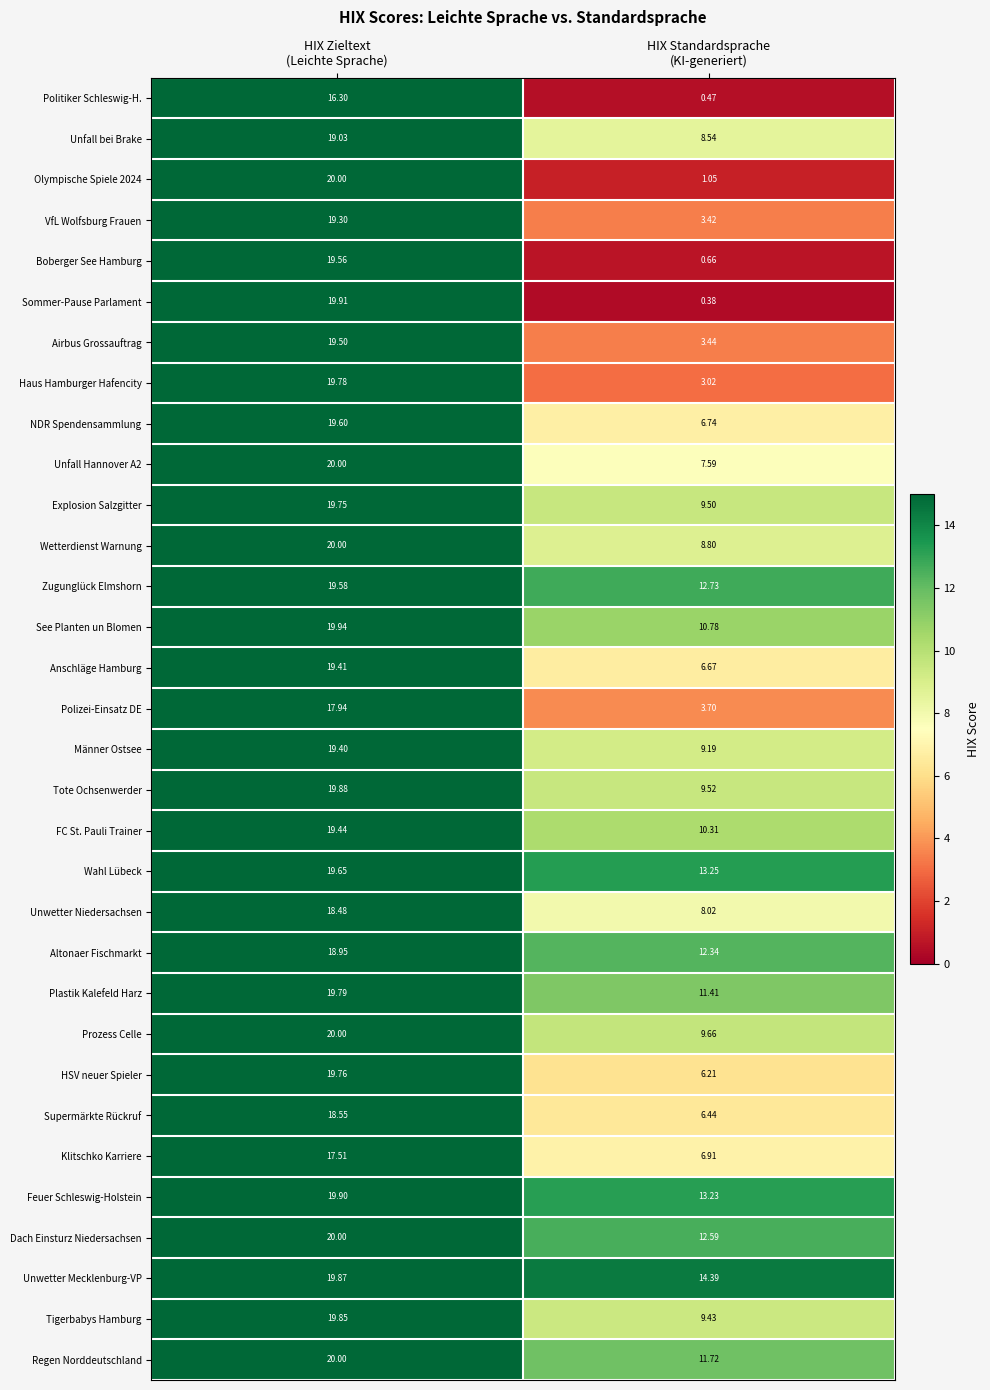

At how many categories does at least one series exceed 5?

2